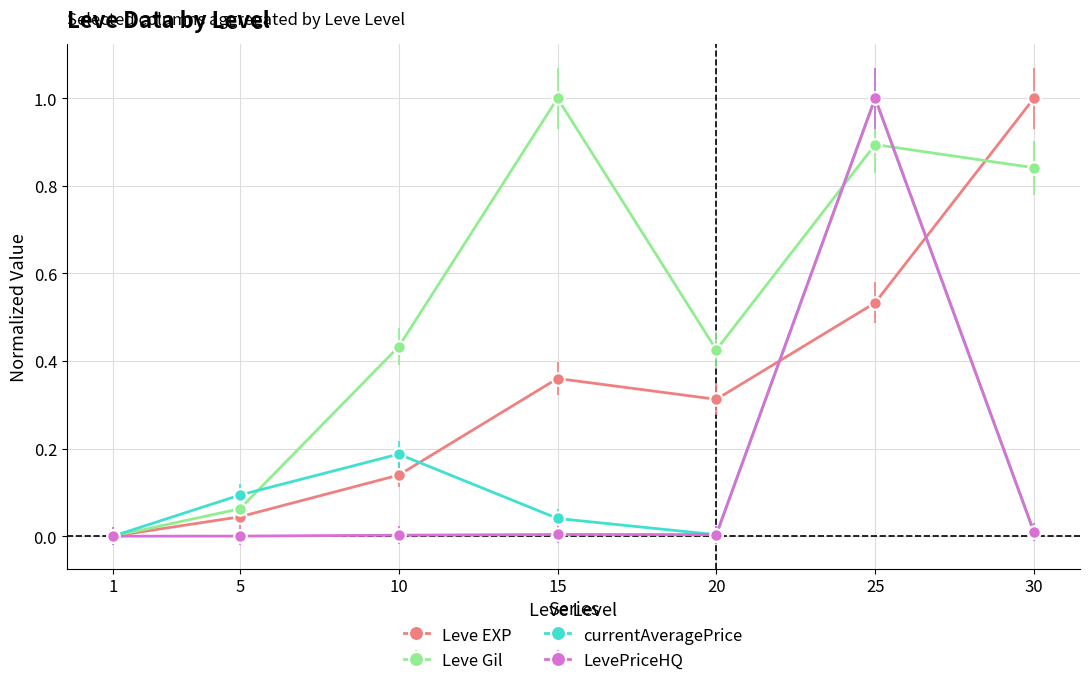

The Leve Gil series shows 1.7 at 15. True or false?

False